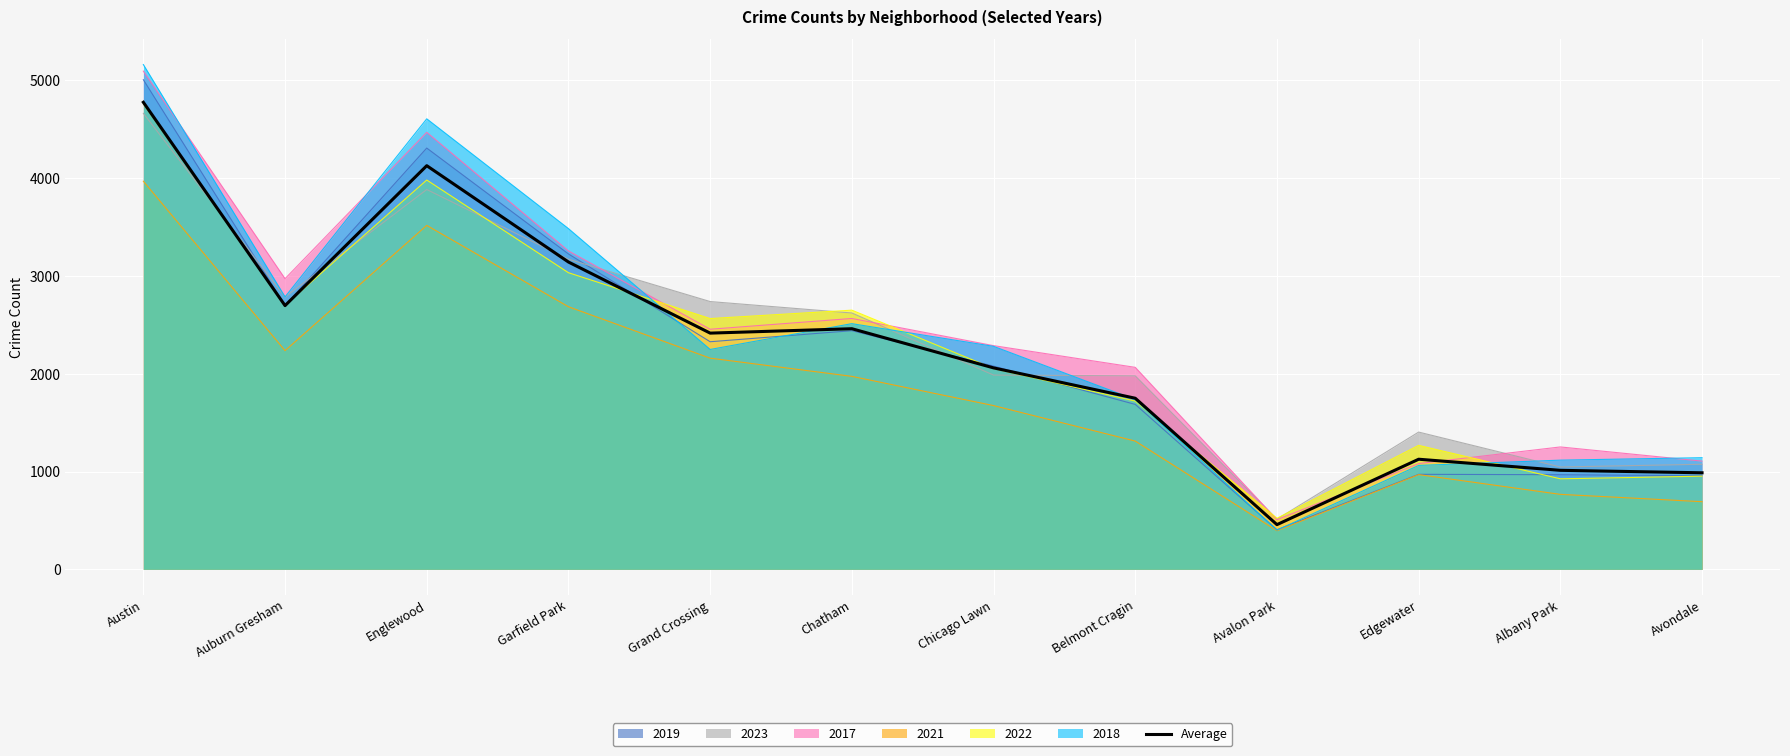

What is the difference between the maximum and second lowest values?

3789.5